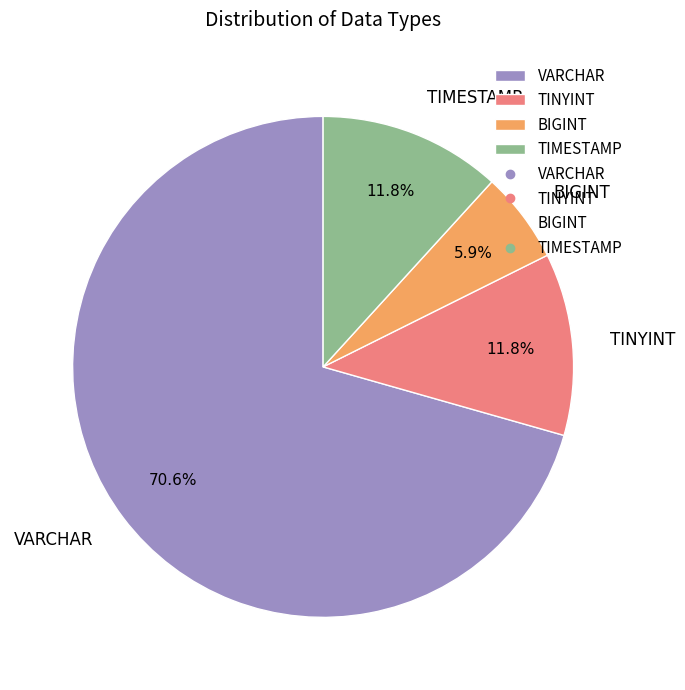

How many segments does this pie chart have?

4